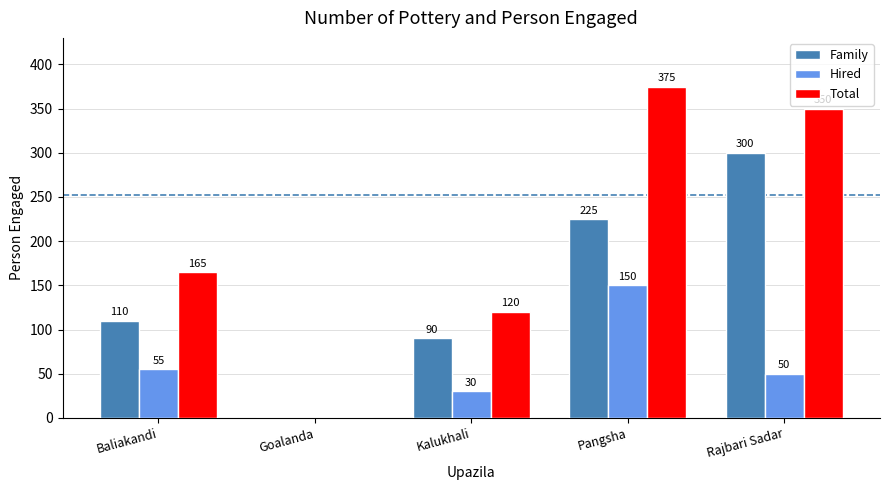

What is the average value of the Family series?

145